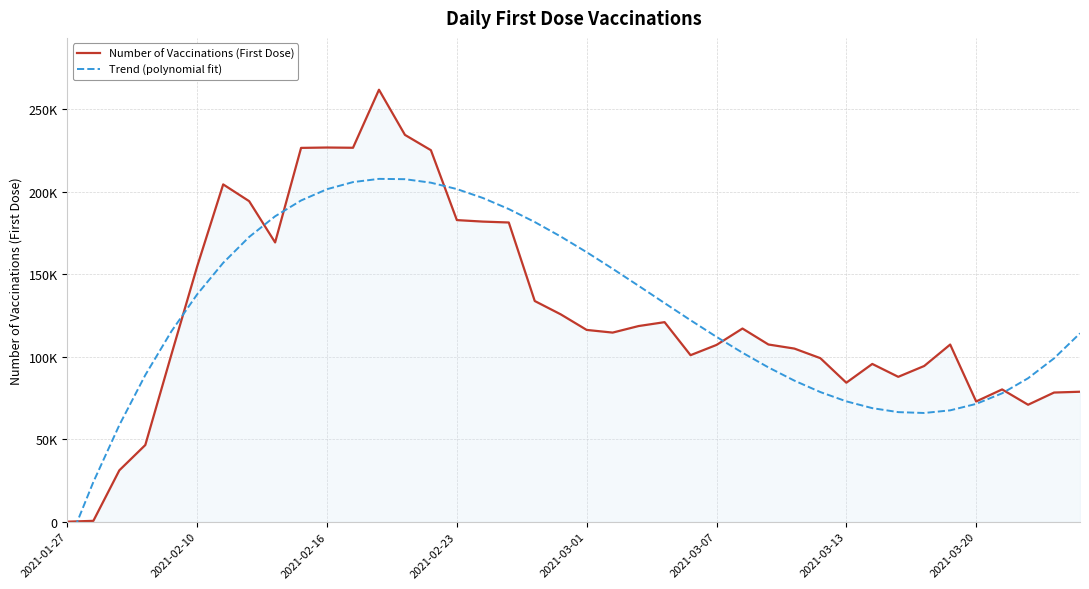

What is the average value of the Number of Vaccinations (First Dose) series?

126726.2